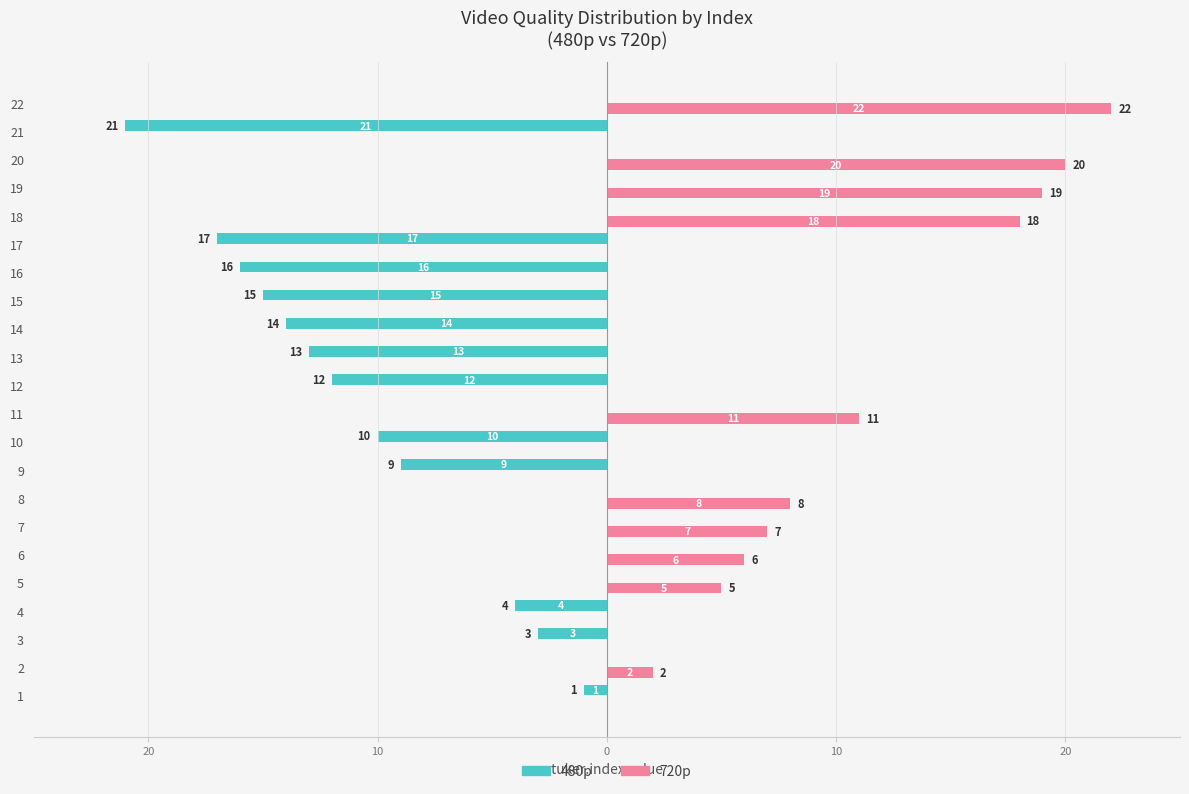

Between 14 and 17, which series saw the biggest shift?

480p